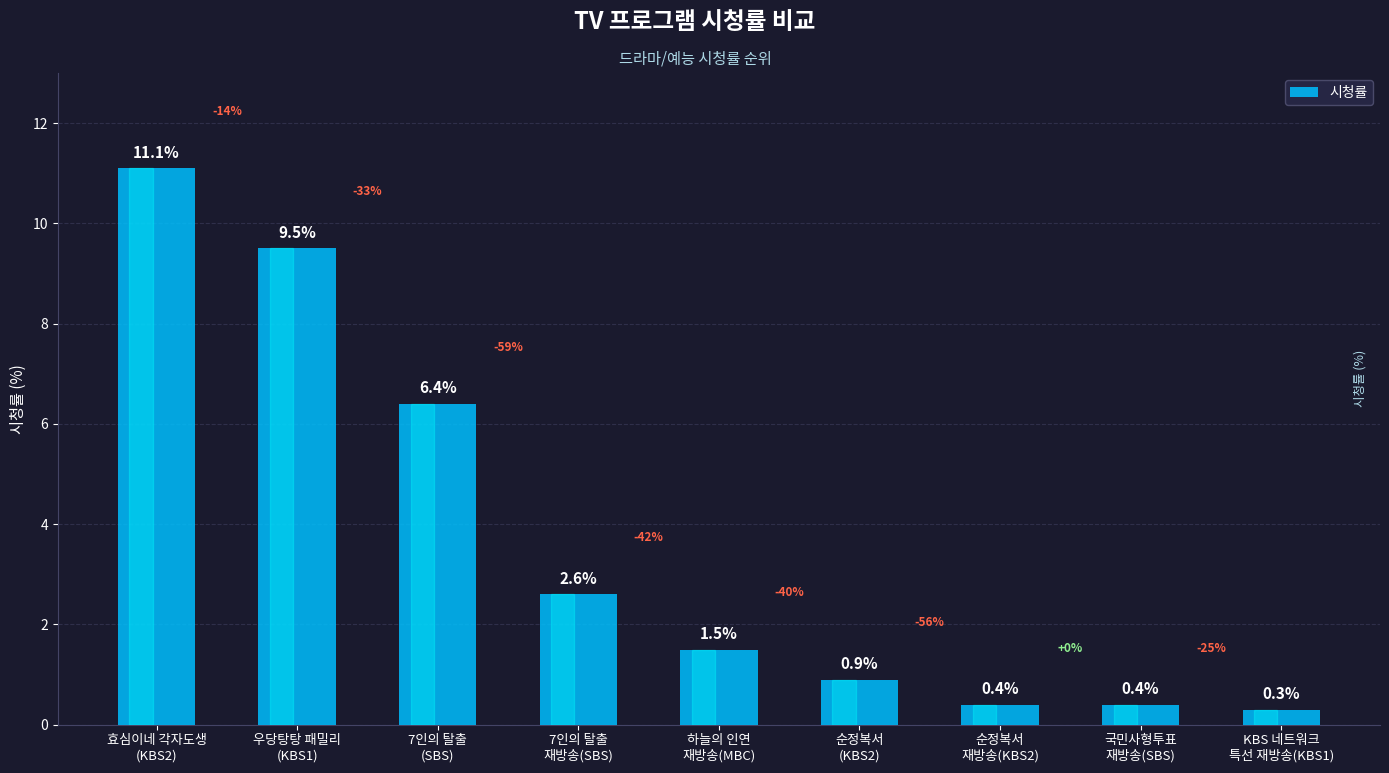

What is the sum of all values?

33.1